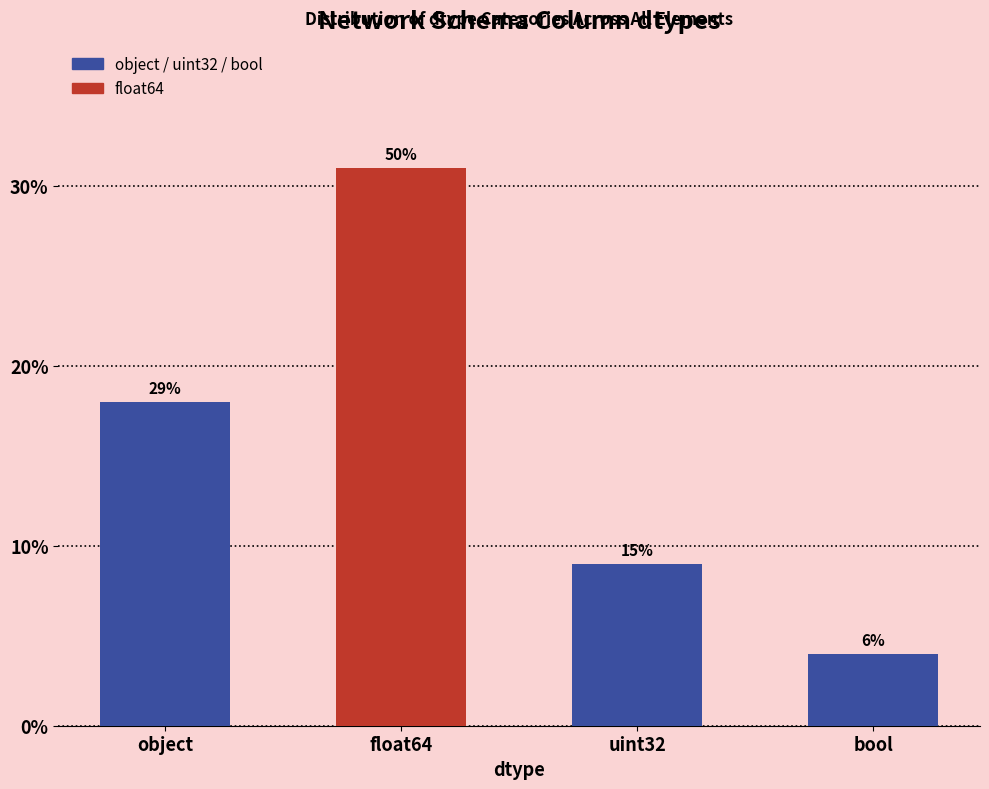

What is the difference between the maximum and minimum values?

27